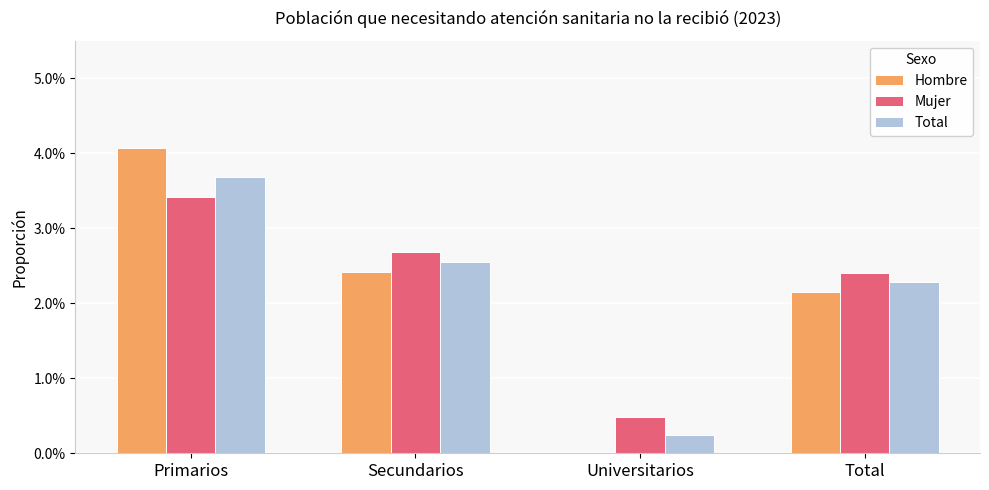

At which label does Mujer reach its minimum?

Universitarios